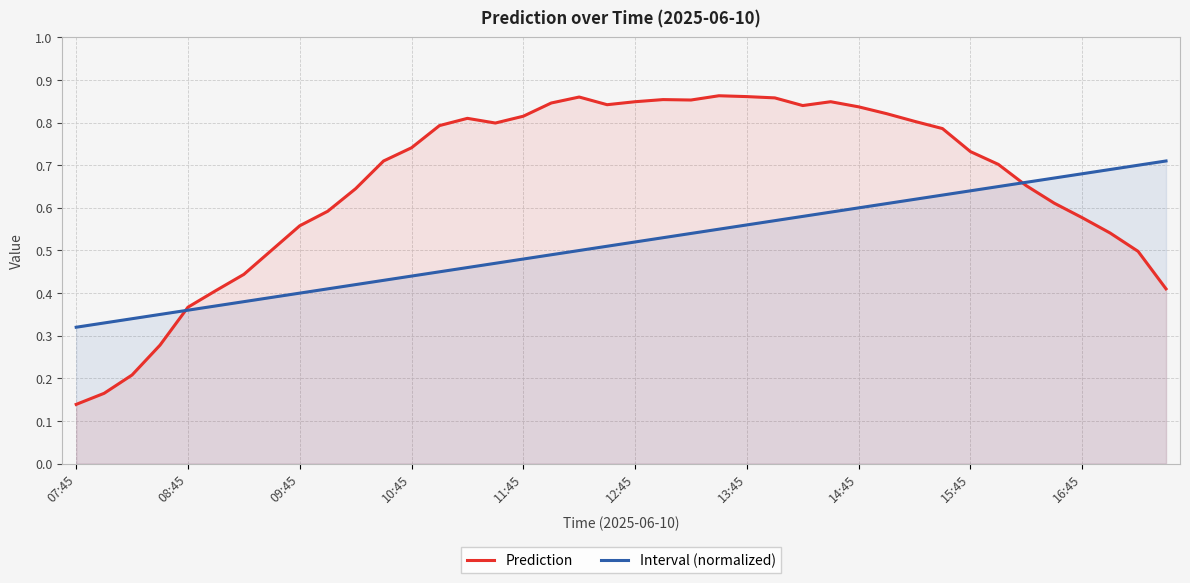

True or false: Interval (normalized) has more than 2 points higher than both neighbors.

False